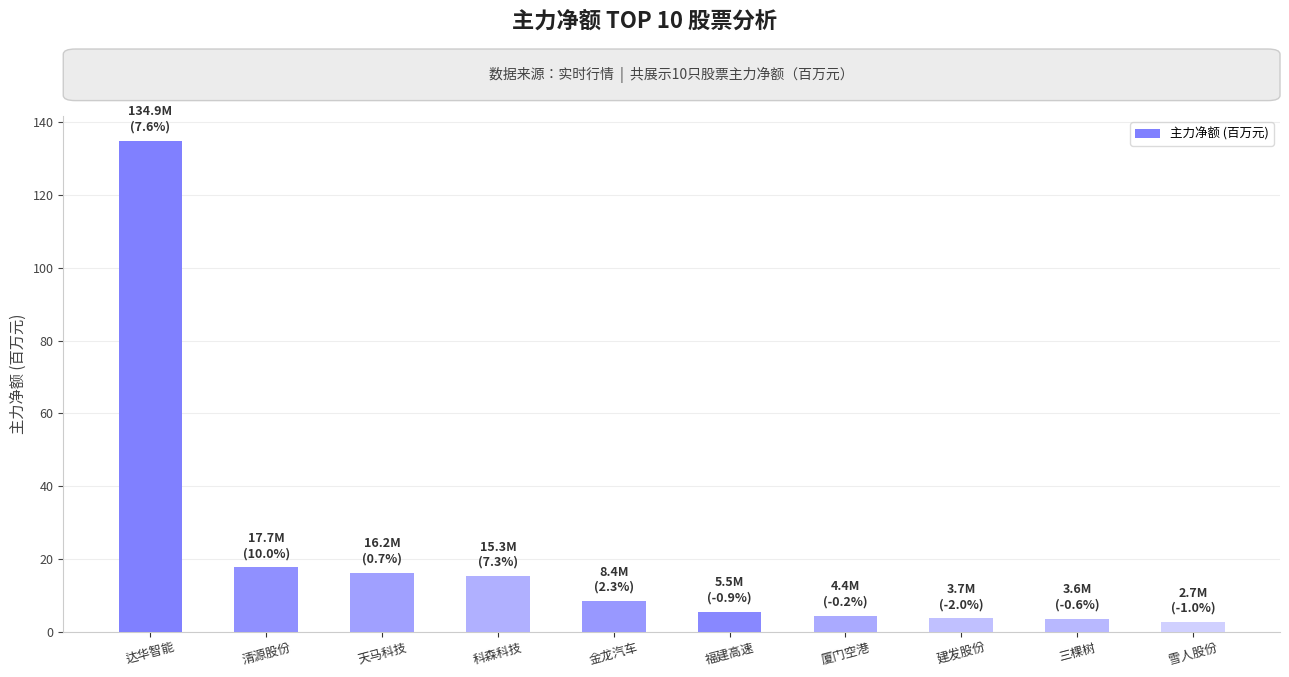

What is the ratio of the value at 厦门空港 to the value at 三棵树?

1.2